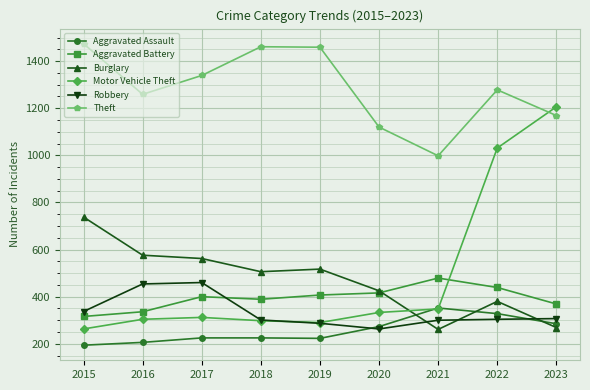

What is the difference between the maximum and minimum values in the Burglary series?

477